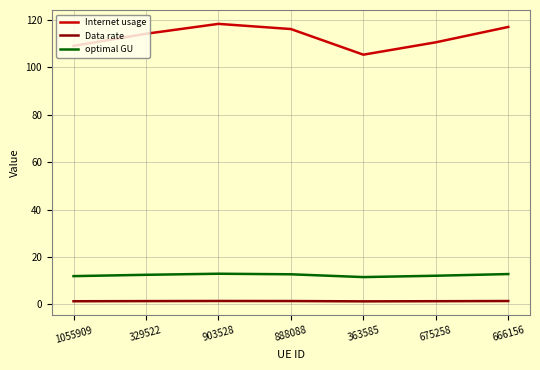

In Internet usage, how many points are higher than both neighbors (excluding endpoints)?

1